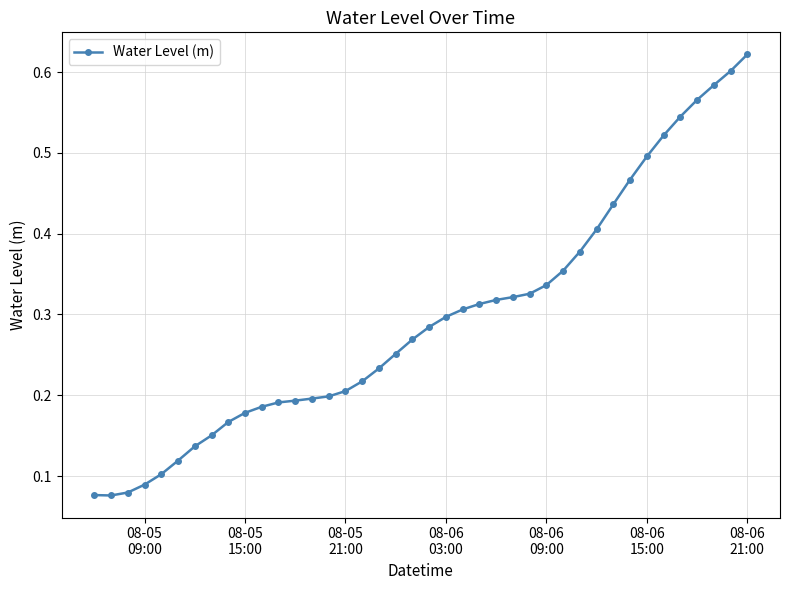

How many data points does each series have?

40